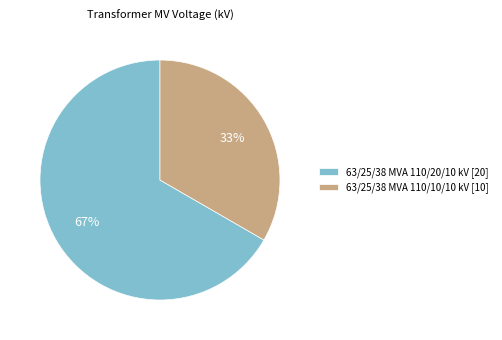

Does 63/25/38 MVA 110/10/10 kV represent more than half of the total?

No